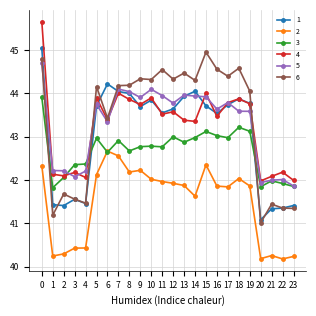

True or false: 2 and 4 intersect in this chart.

False